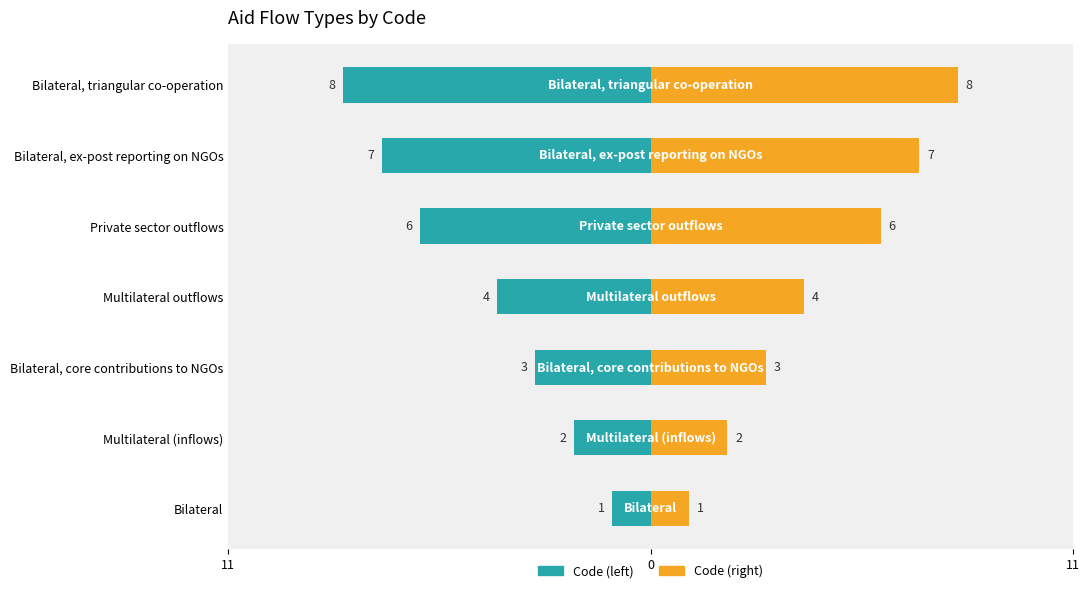

How many bars are there in each group?

2